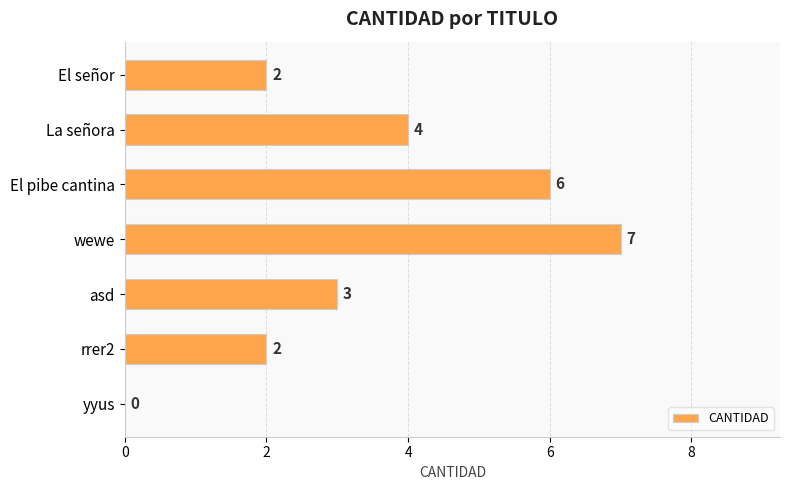

Where is the data nearest to the value 3?

asd